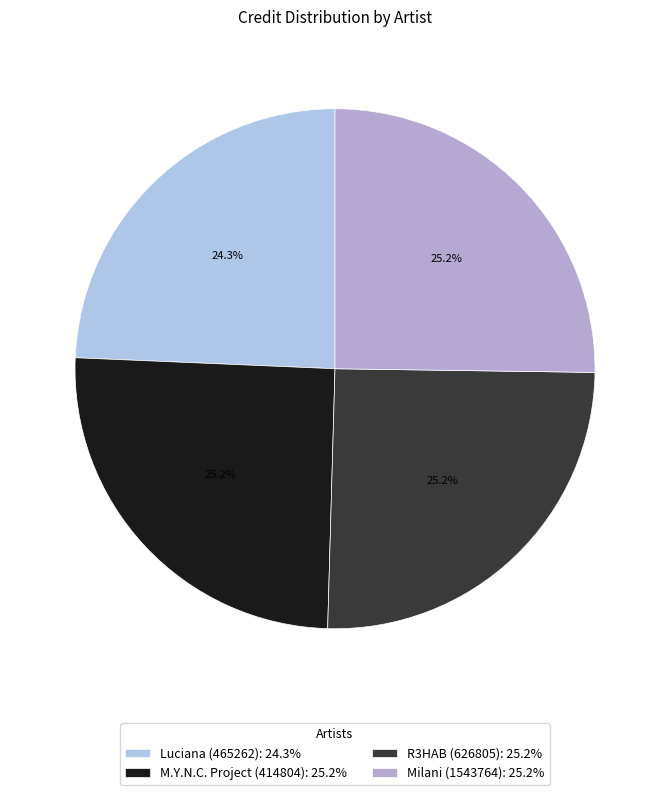

How many slices are in this pie chart?

4